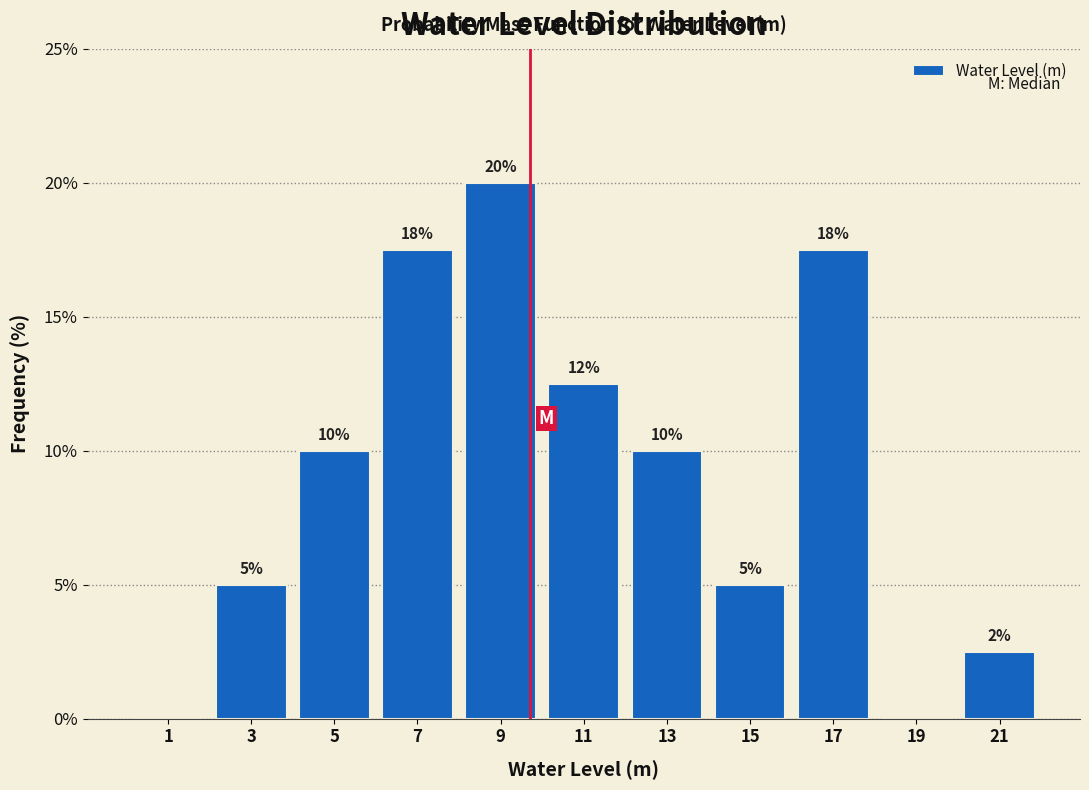

Which range on the x-axis has the tallest bar?

8 to 10